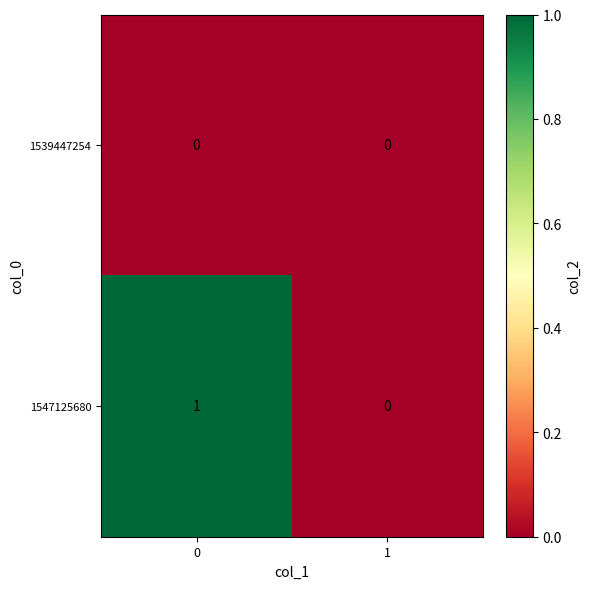

True or false: 1539447254 has a value of 0 at 0.

True